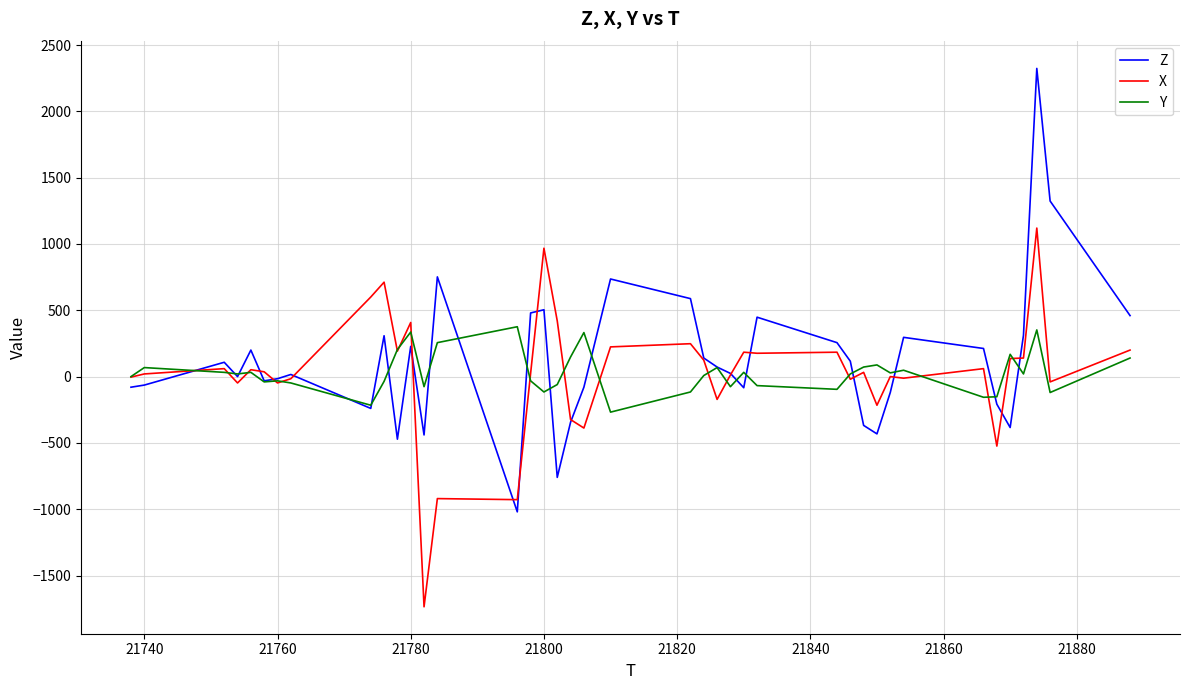

Rank the series by their maximum value, from highest to lowest.

Z, X, Y